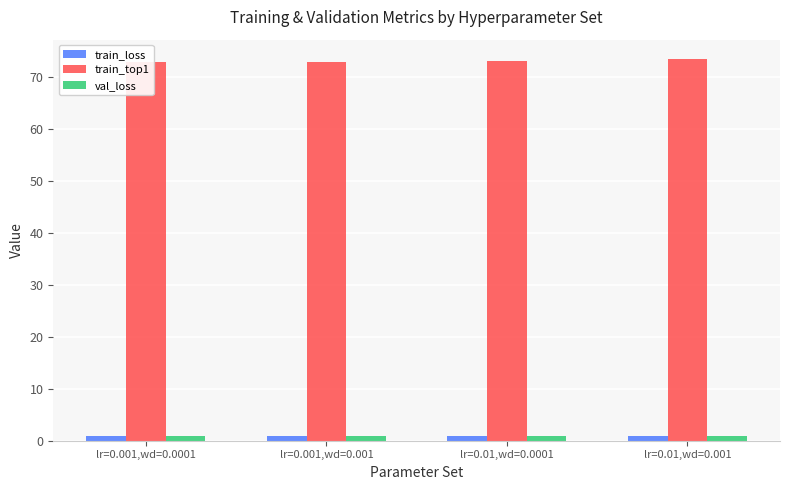

At which label is train_top1 closest to 73?

lr=0.001,wd=0.0001